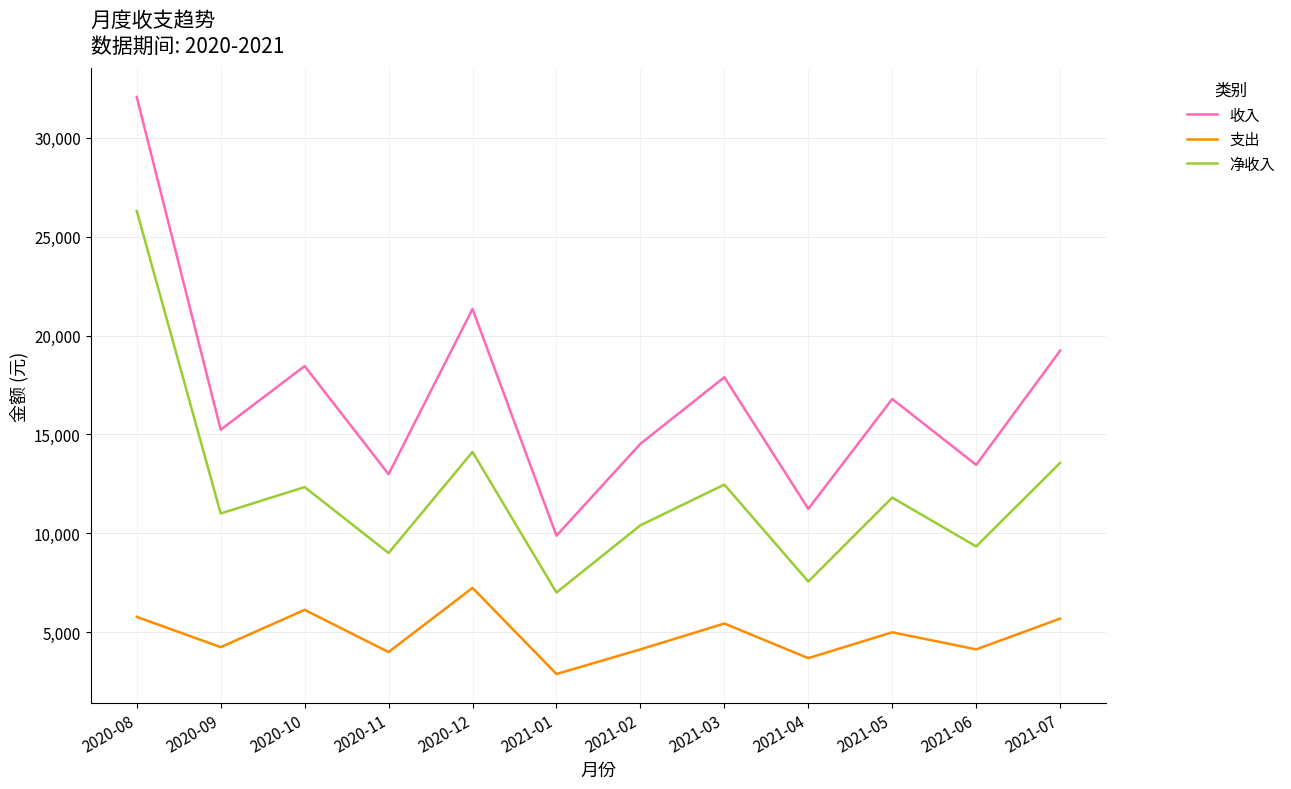

Read the 支出 value at 2020-11.

3987.2